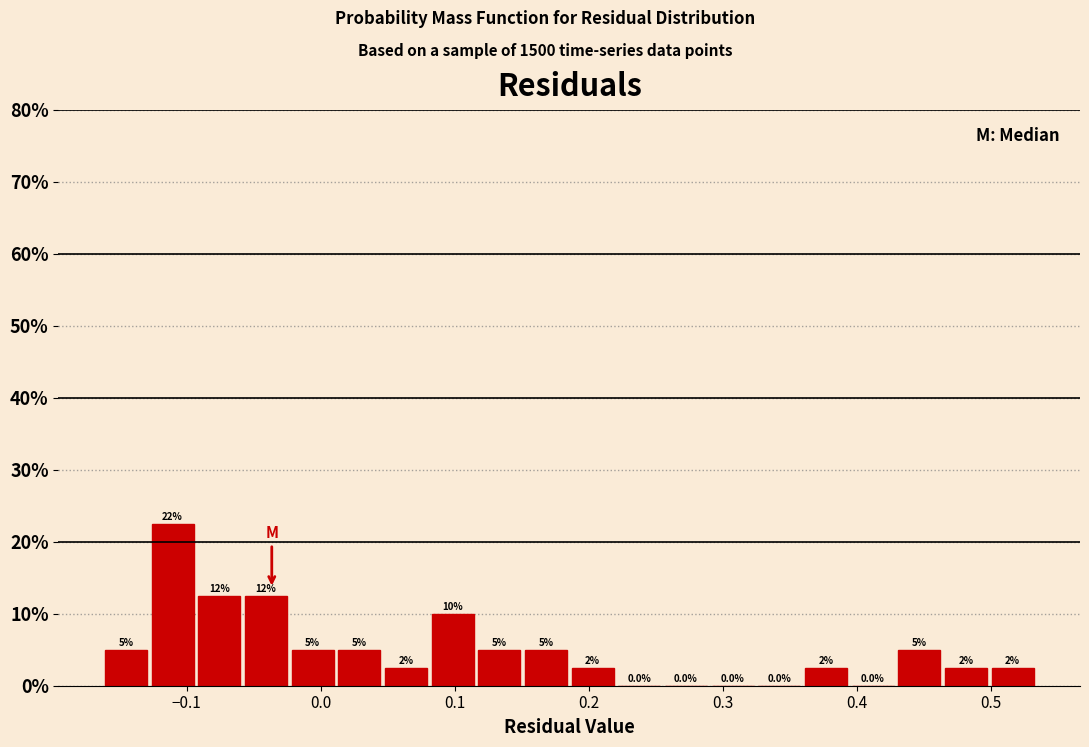

Around what value on the x-axis is the tallest bar? Give the approximate position of its centre, as read against the axis.

-0.11